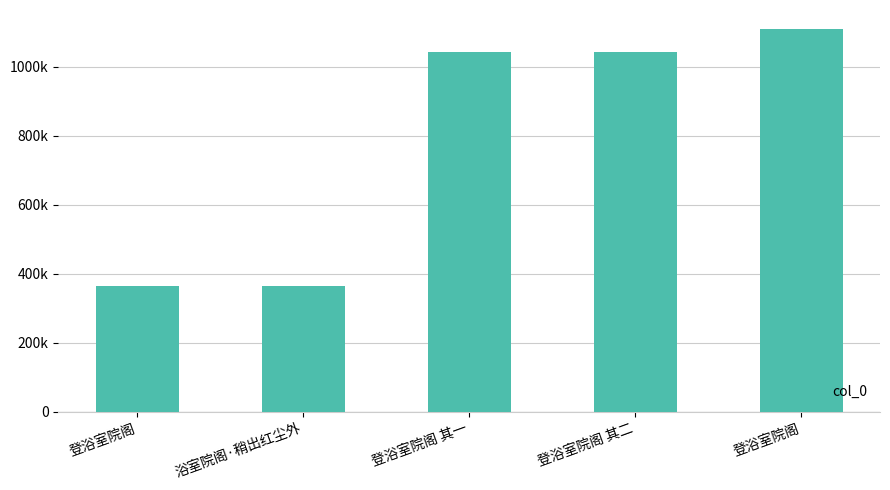

Rank the categories by value from highest to lowest.

登浴室院阁, 登浴室院阁 其二, 登浴室院阁 其一, 浴室院阁·稍出红尘外, 登浴室院阁